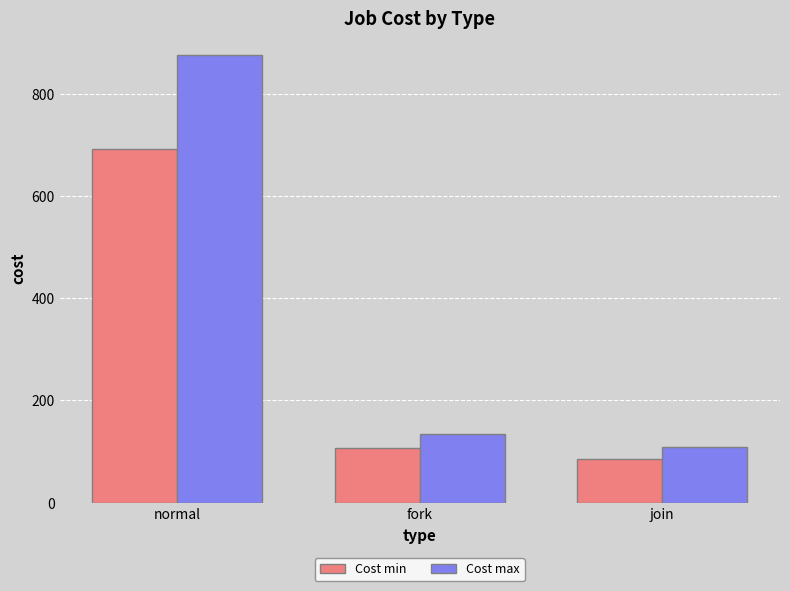

Reading right to left, list all the values displayed in this chart.

Cost min: join=86	fork=107	normal=692
Cost max: join=108	fork=134	normal=875